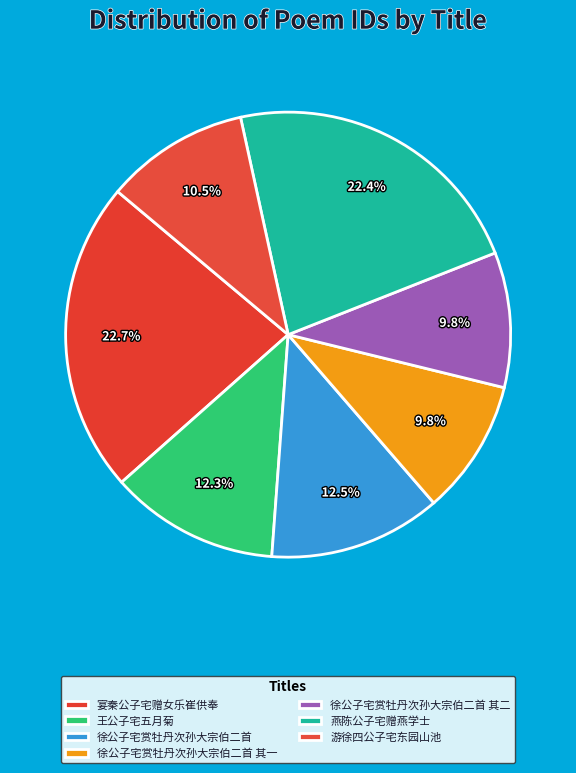

Count the number of slices in the pie.

7